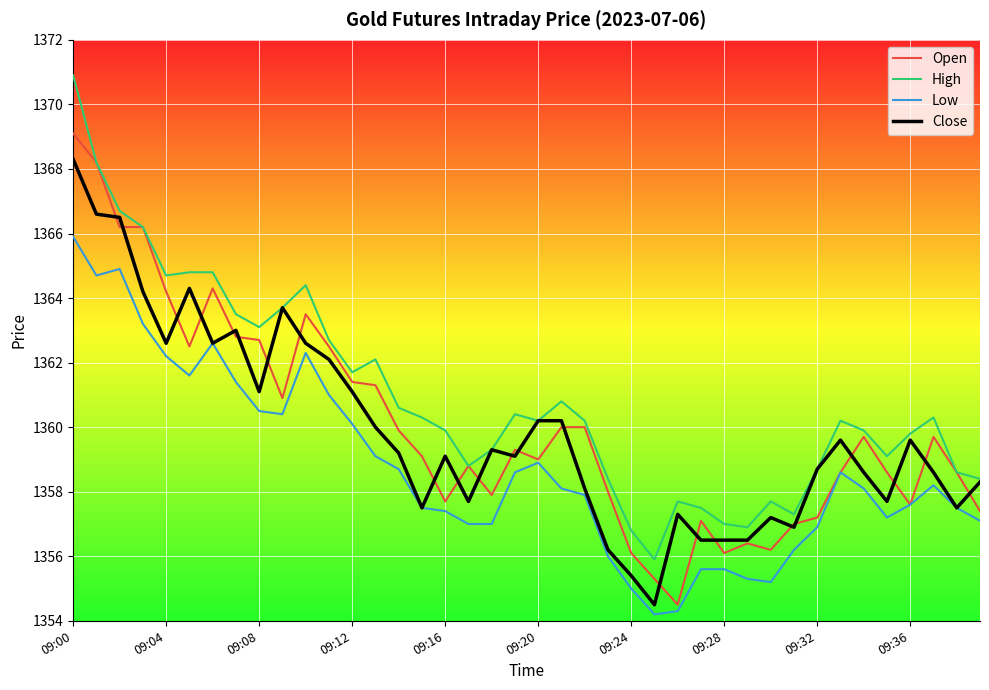

Which series has the largest total across all categories?

High